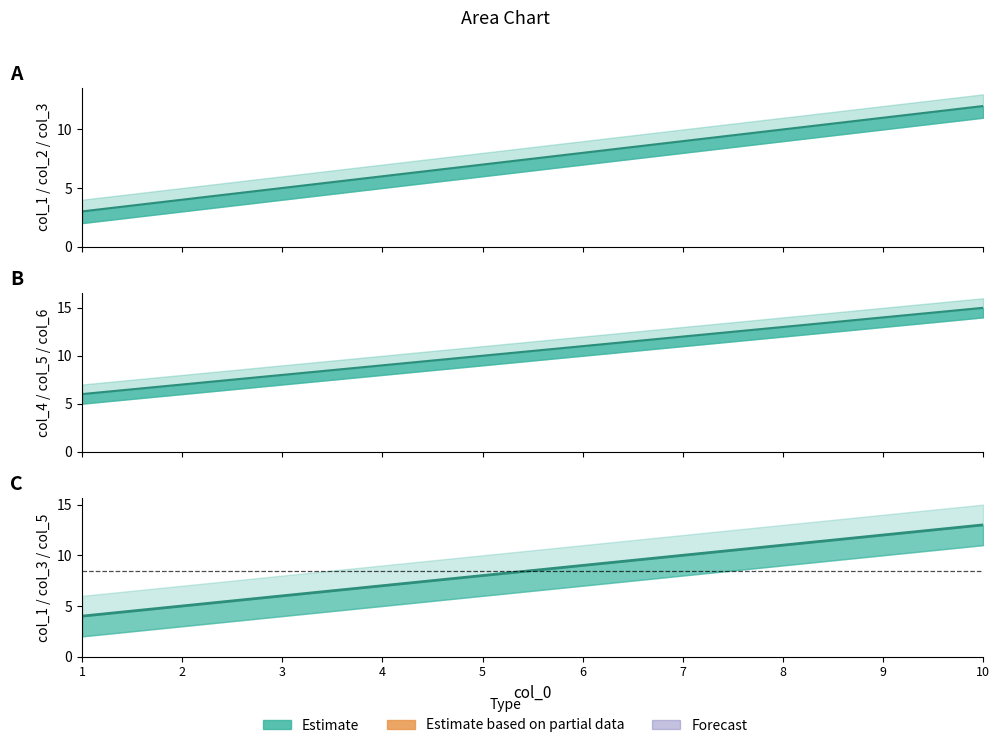

True or false: col_1 and col_4 cross at least once.

False